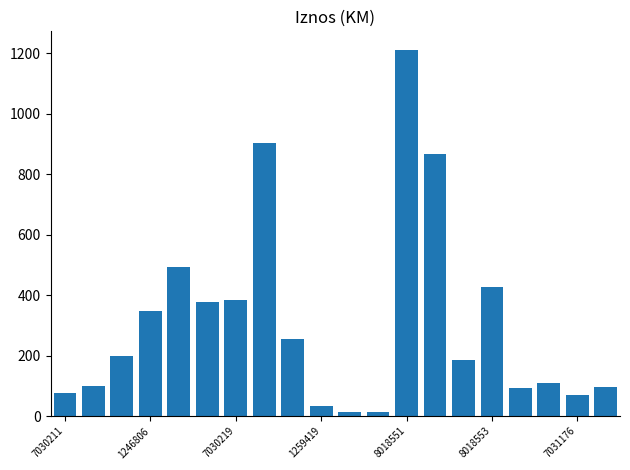

What is the sum of all values?

6253.8